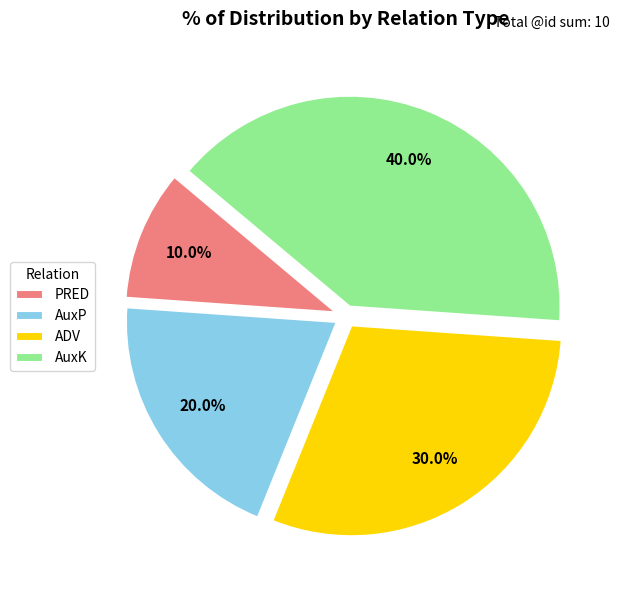

Does PRED represent more than half of the total?

No